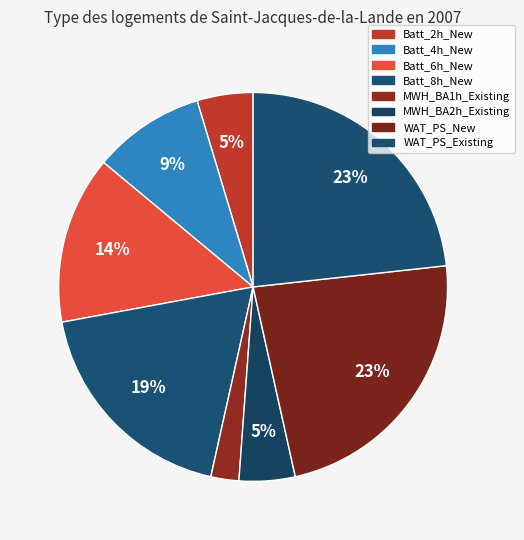

Between Batt_4h_New and Batt_6h_New, which is larger?

Batt_6h_New